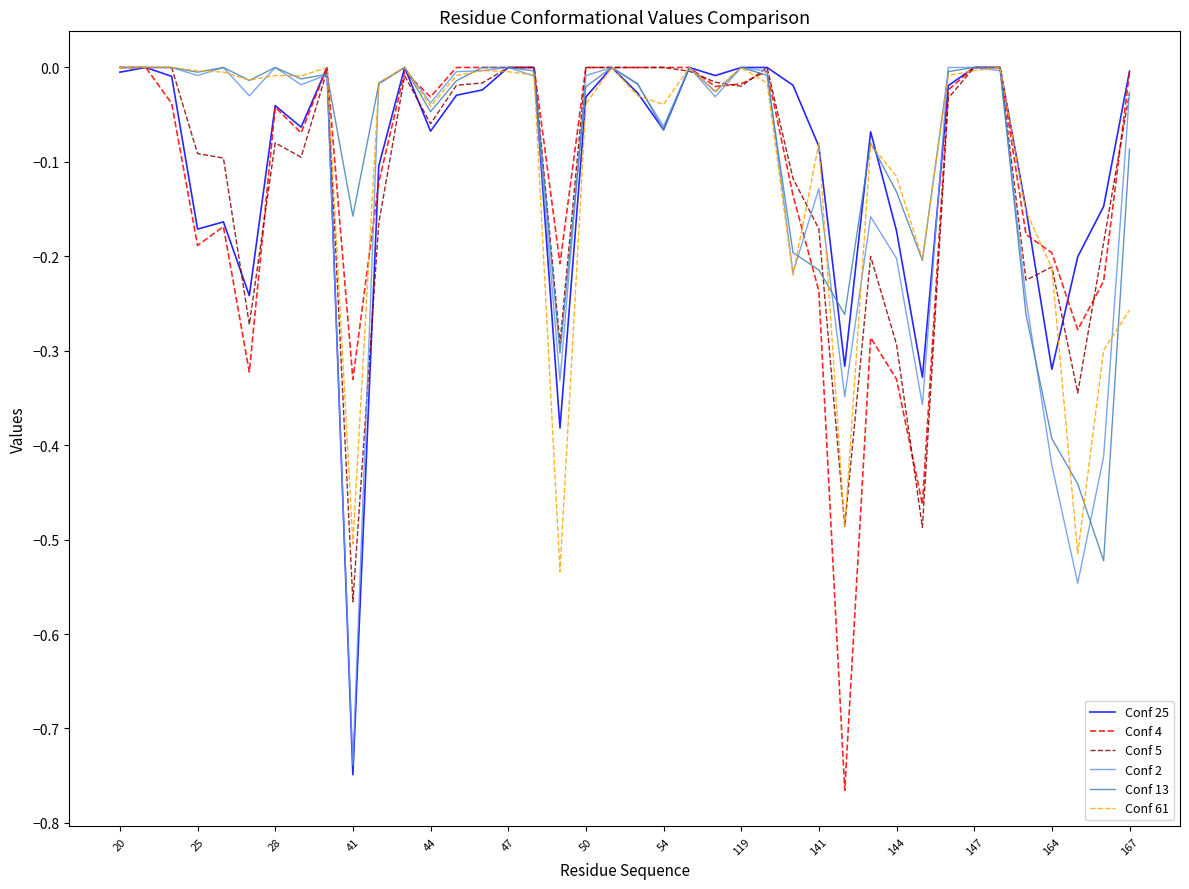

Is it true that Conf 25 equals -0.0 at 25?

False